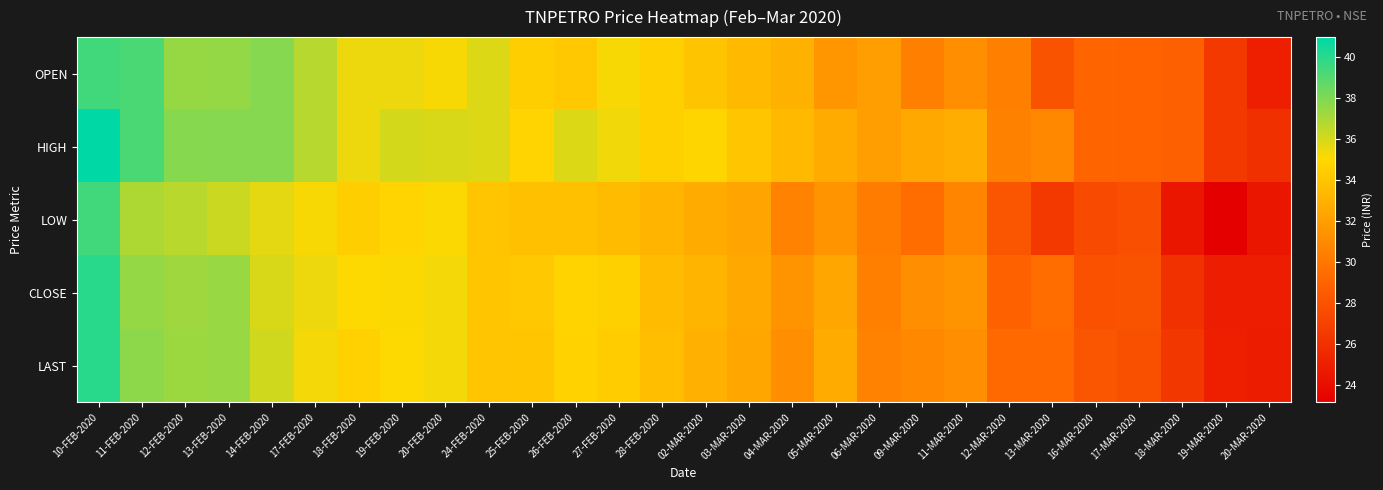

At which category is the sum across all series the highest?

10-FEB-2020